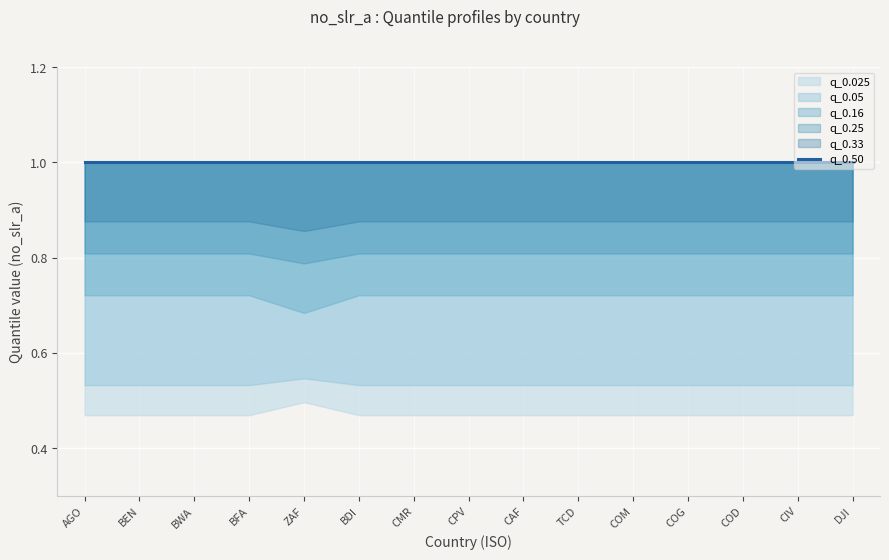

What is the maximum value shown in the chart?

1.0